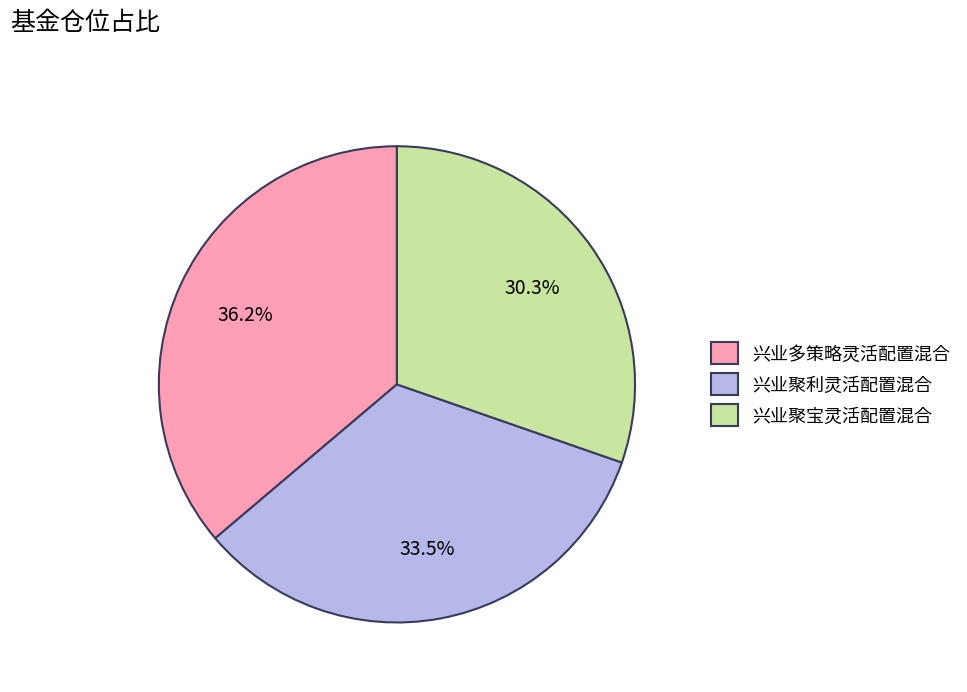

Does any single category account for the majority?

No